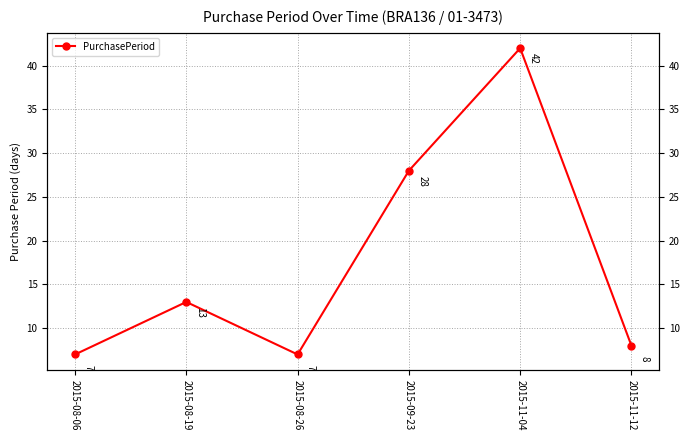

At which category does the chart reach its peak across all series?

2015-11-04